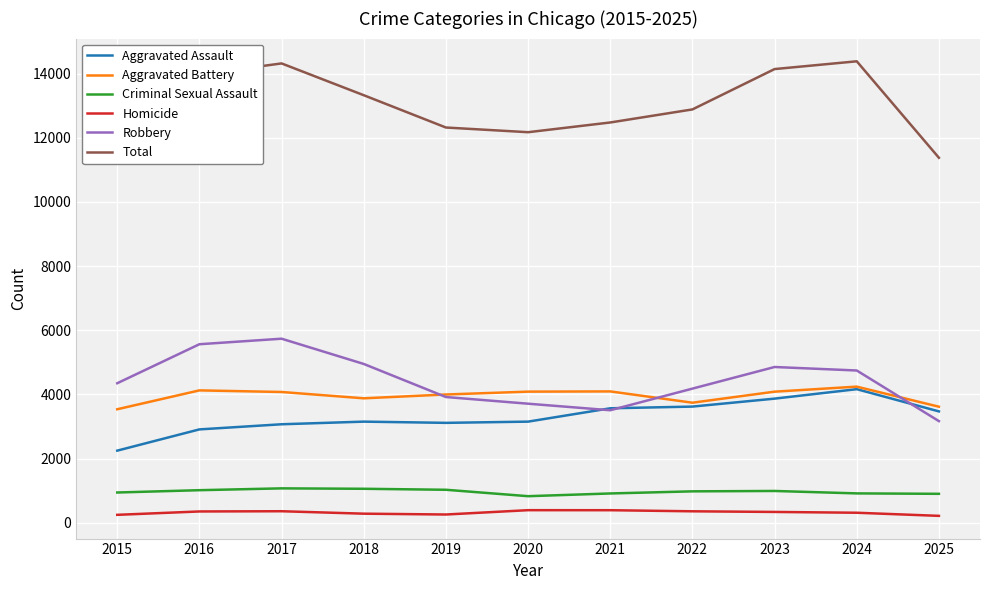

What are all the series names shown in the legend?

Aggravated Assault, Aggravated Battery, Criminal Sexual Assault, Homicide, Robbery, Total